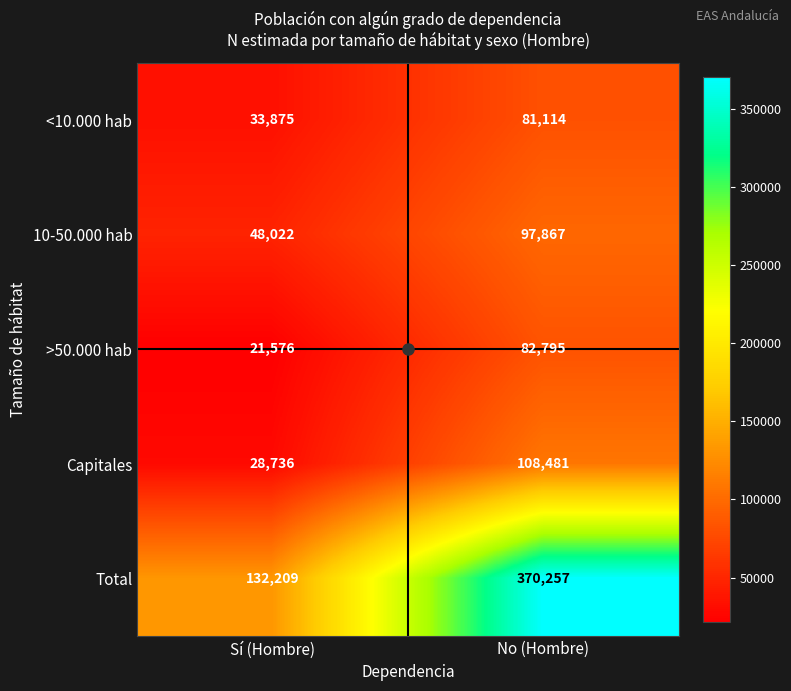

What is the spread (max minus min) of values at No (Hombre)?

289143